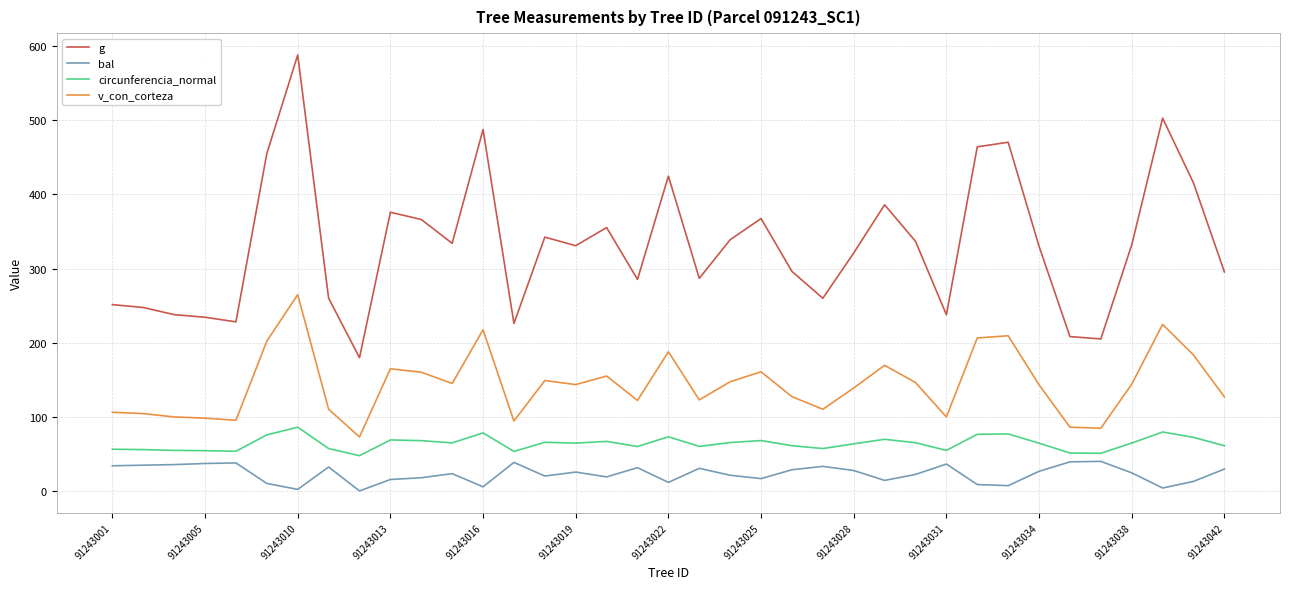

What is the maximum value for bal?

39.9